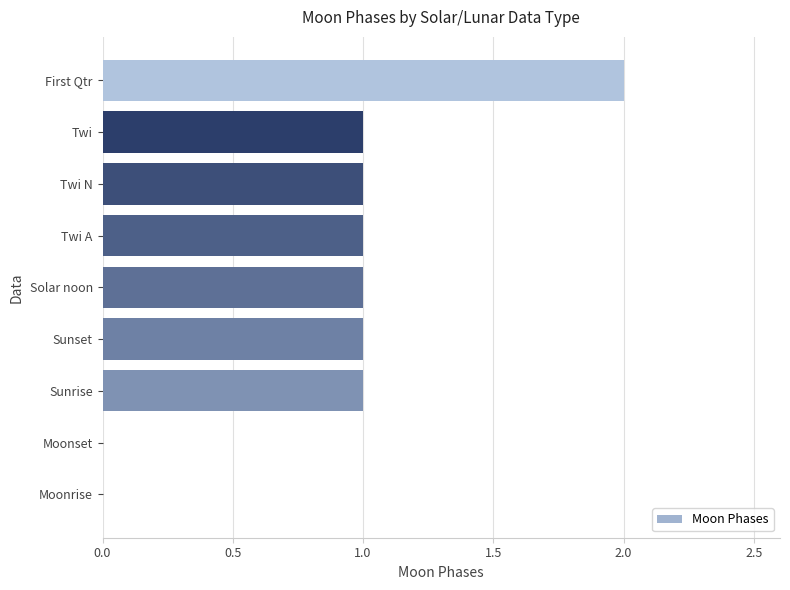

The value at Moonset is 1. True or false?

False